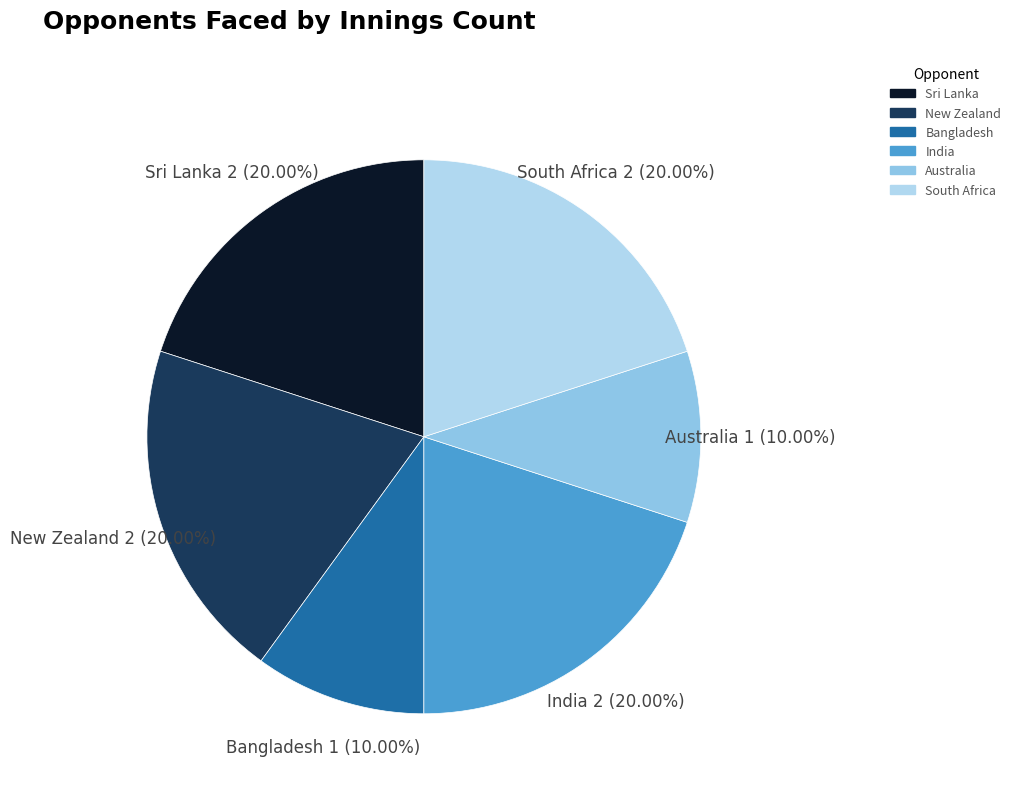

Does any single category account for the majority?

No